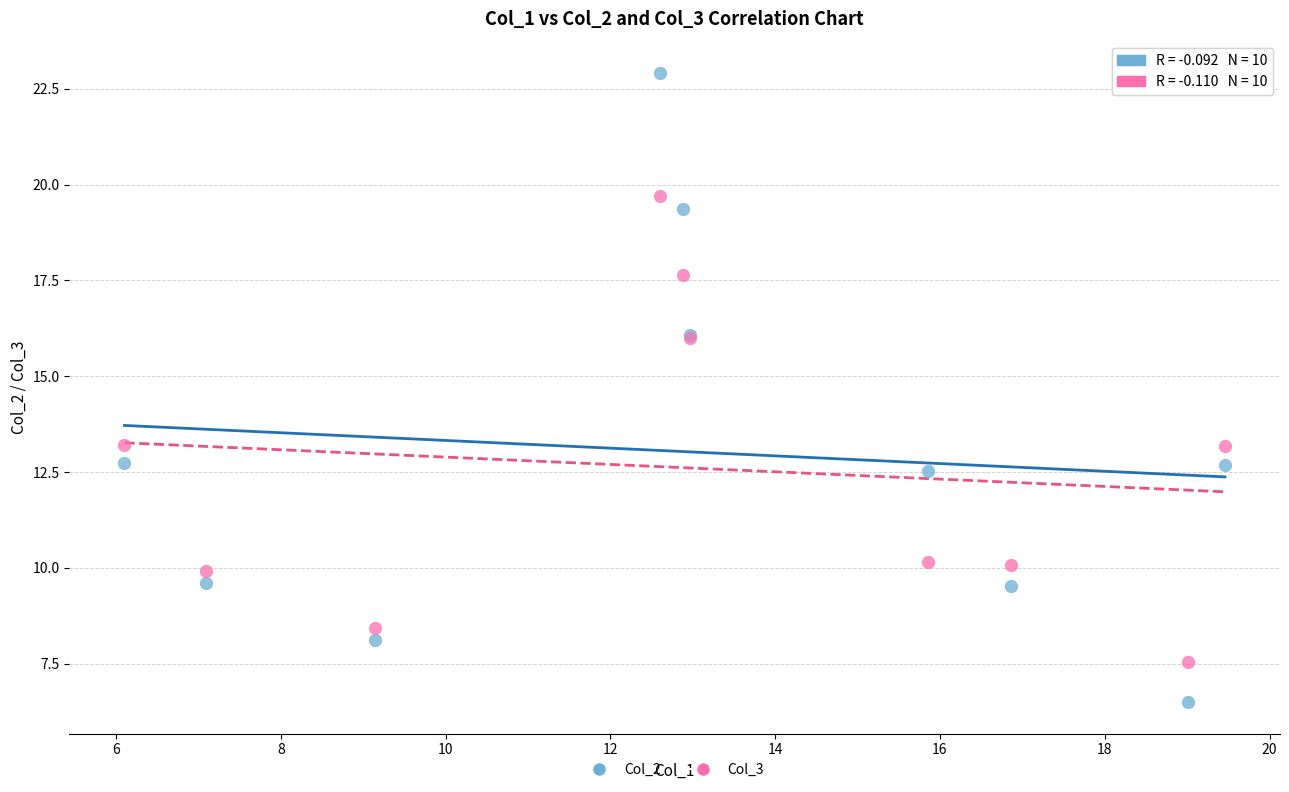

Which series reaches the maximum Y coordinate?

Col_2